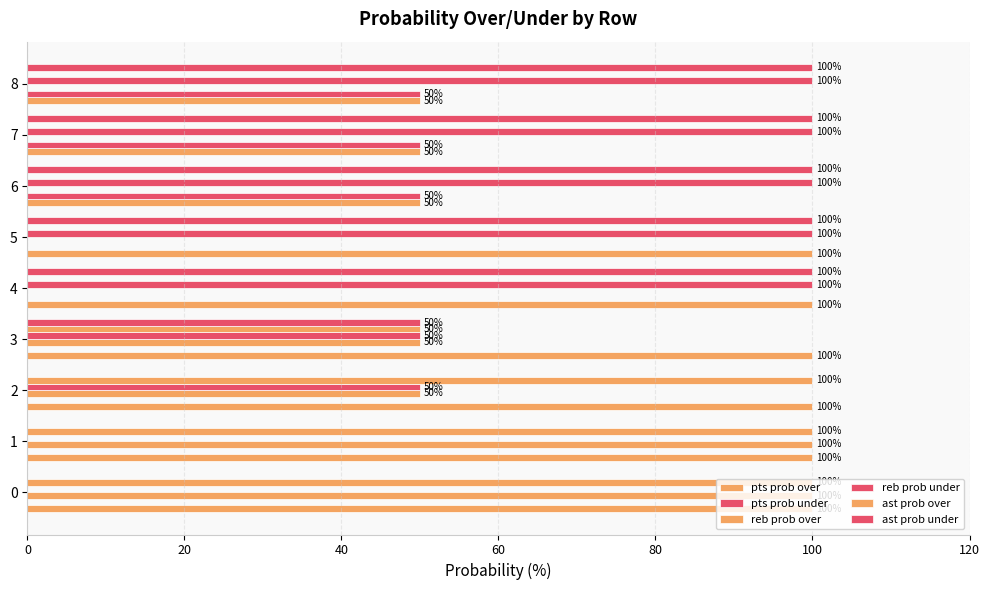

Count the number of categories in the chart.

9